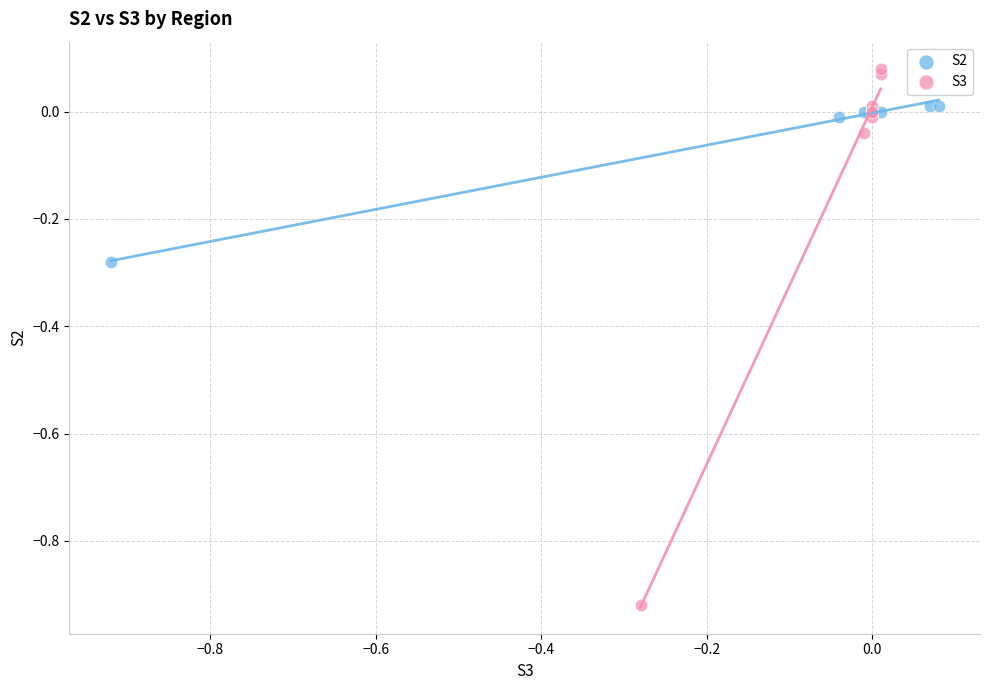

Which series contains the lowest Y value?

S3